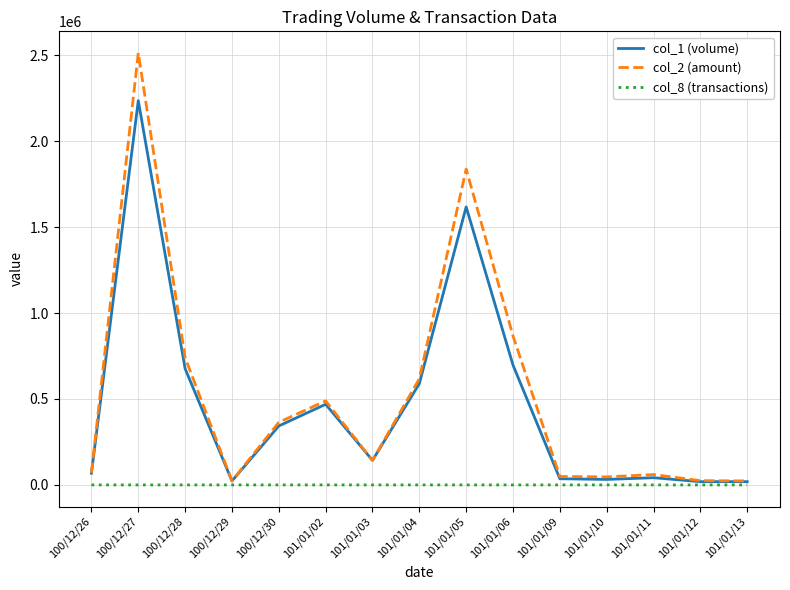

Which series has the largest range (max minus min)?

col_2 (amount)